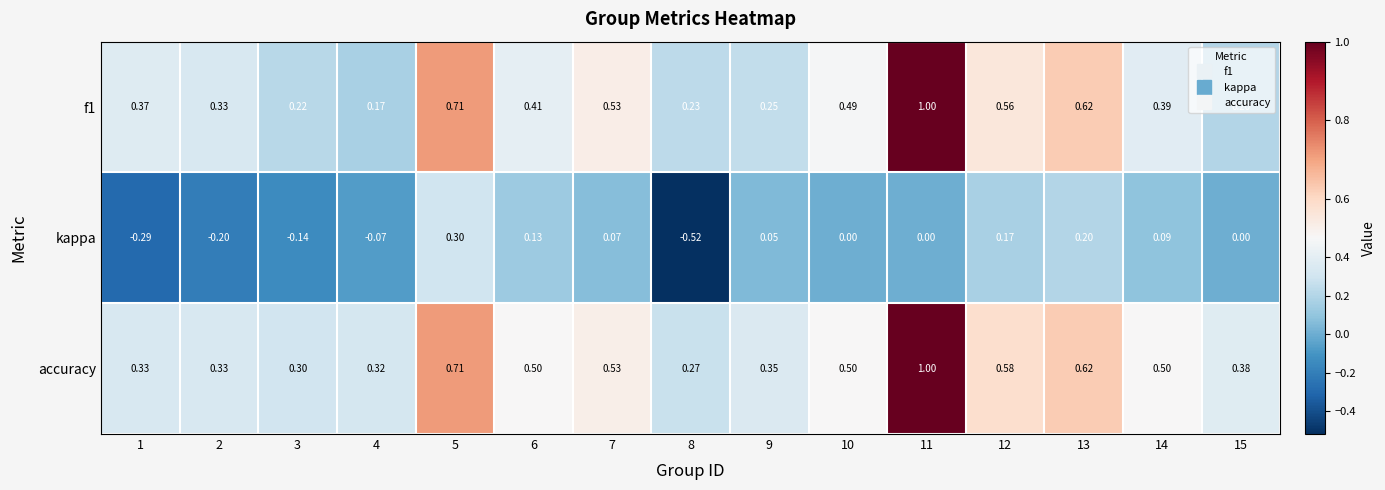

Which series changed the most between 2 and 8?

kappa